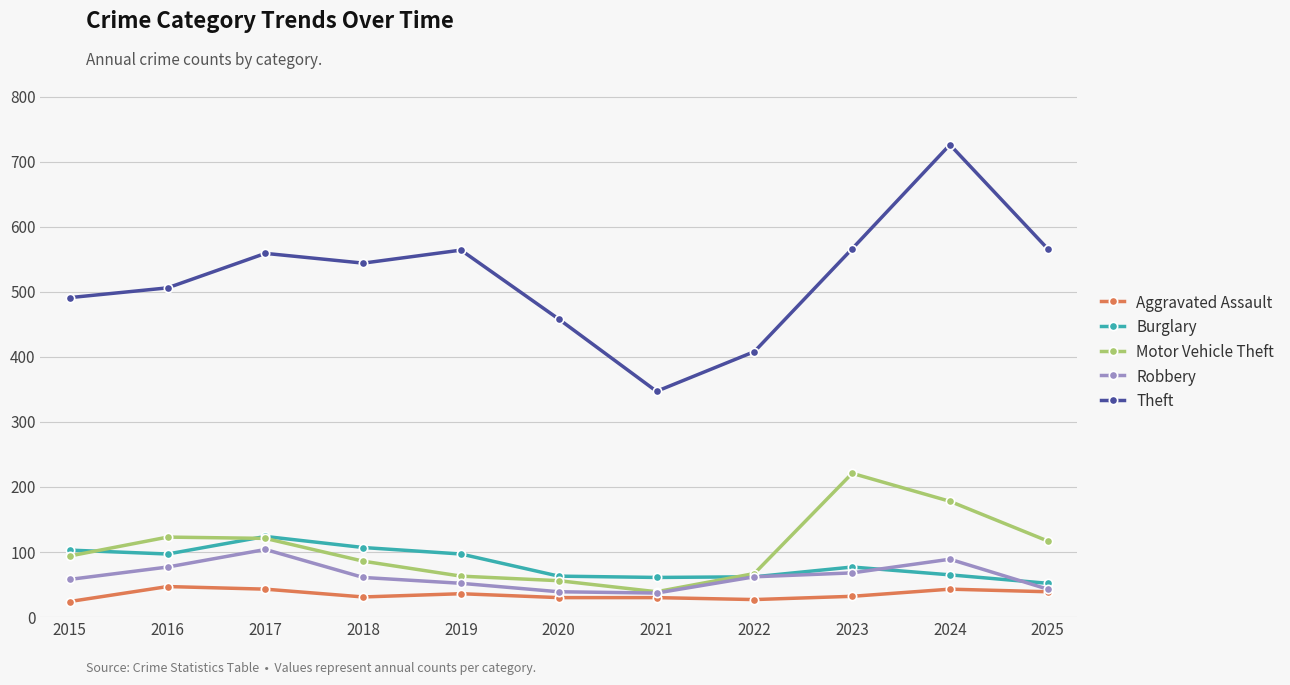

True or false: Aggravated Assault and Theft intersect in this chart.

False